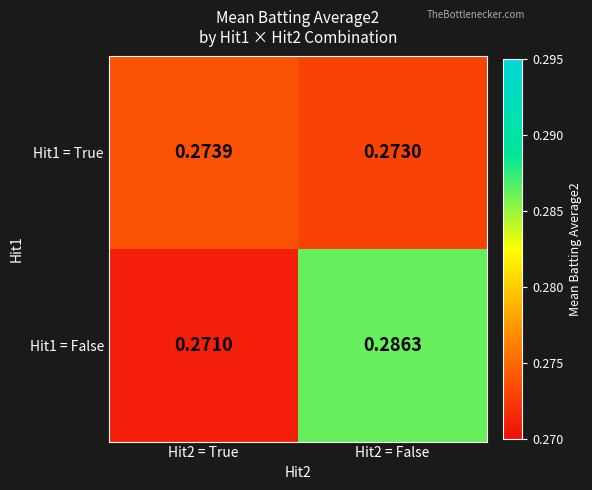

Count the number of data series in this chart.

2